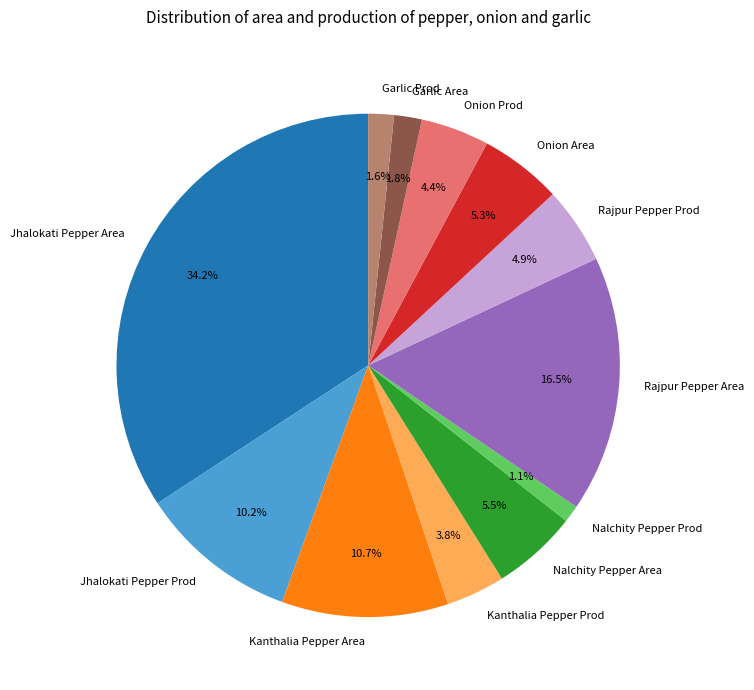

To the nearest percent, what is the difference between the largest and smallest slice percentages?

33%